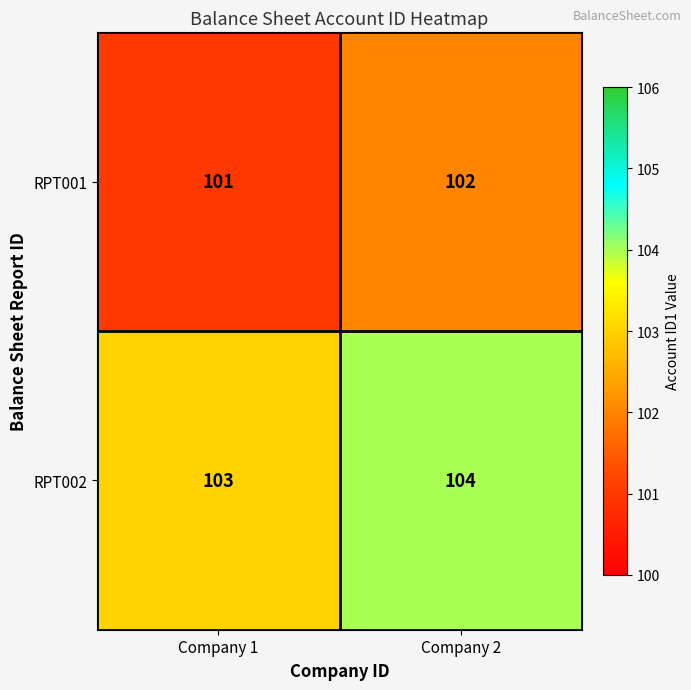

What is the average value of the RPT002 series?

104